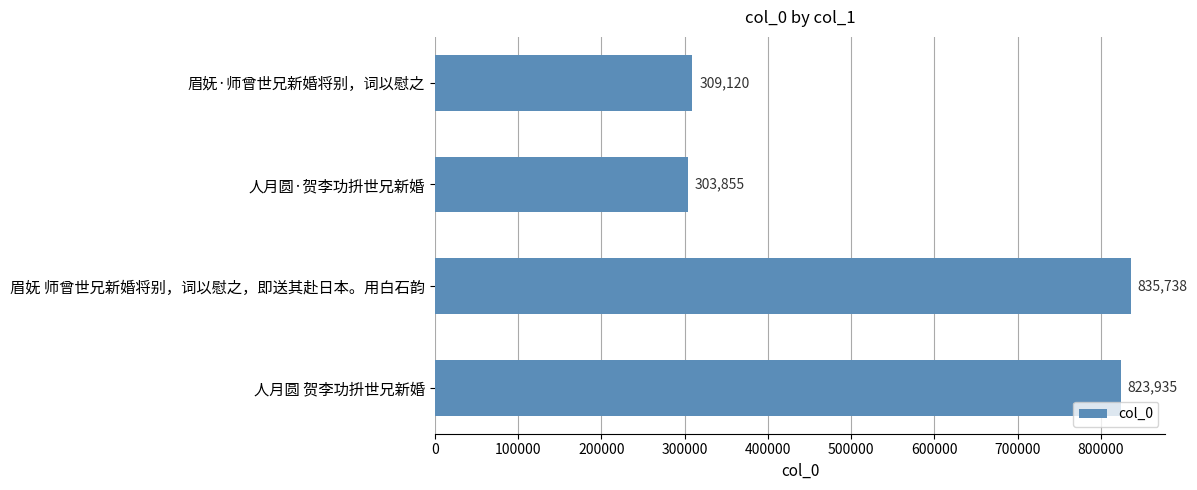

Where is the data nearest to the value 569796?

人月圆 贺李功抍世兄新婚